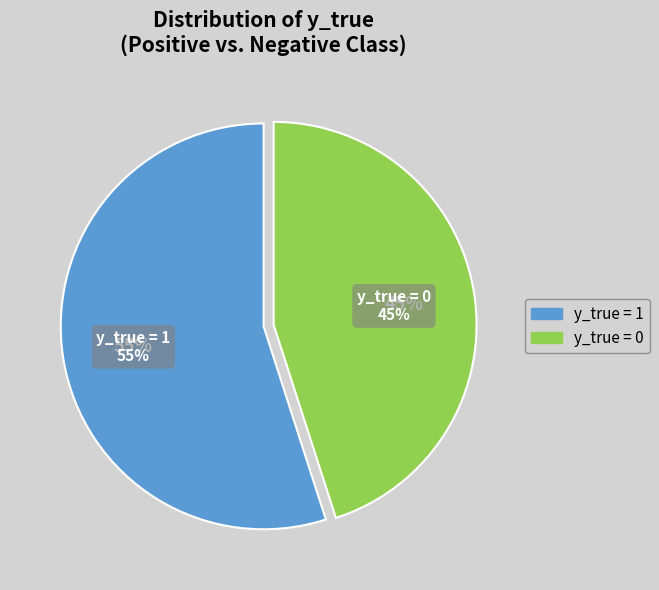

To the nearest percent, what is the difference between the y_true = 0 and y_true = 1 slice percentages?

10%